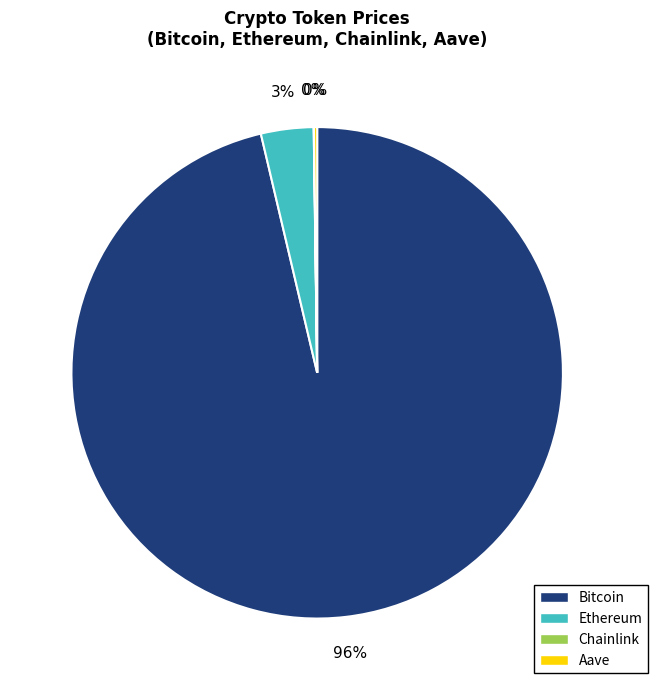

Is there a majority slice in this chart?

Yes